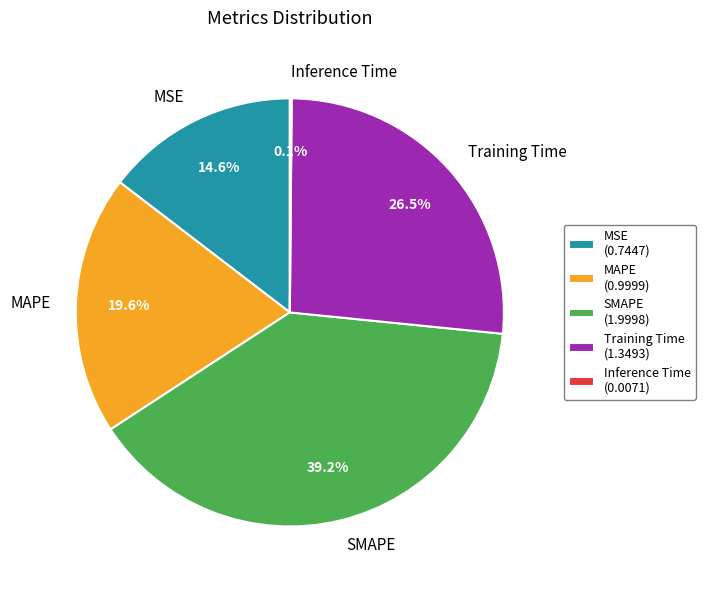

To the nearest percent, what percentage of the pie is MSE?

15%